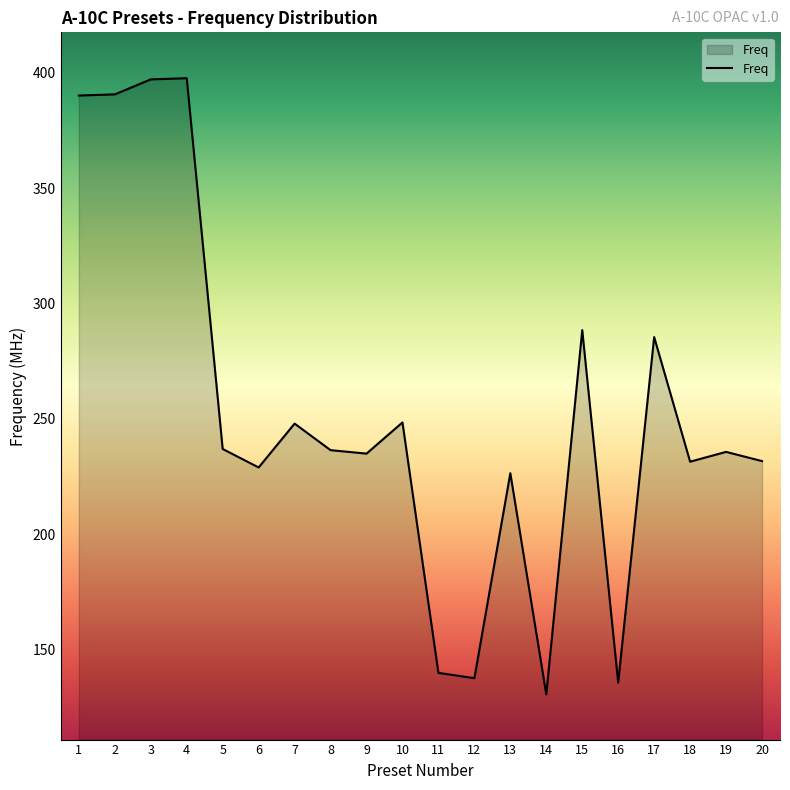

The chart shows a value of 236.5 at 8. True or false?

True